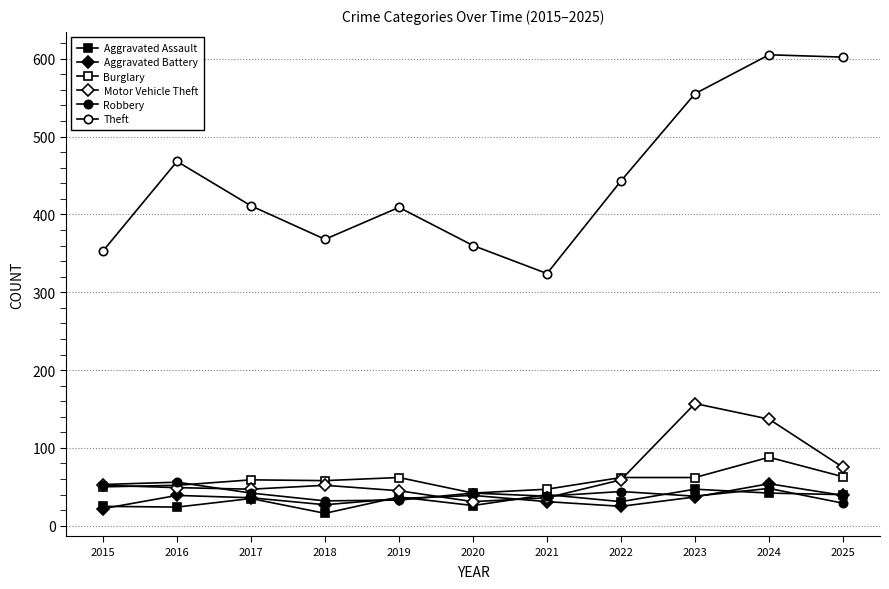

Reading left to right, what are all the values shown in this chart?

Aggravated Assault: 2015=25	2016=24	2017=35	2018=16	2019=37	2020=26	2021=40	2022=31	2023=47	2024=42	2025=40
Aggravated Battery: 2015=22	2016=39	2017=36	2018=27	2019=35	2020=39	2021=31	2022=25	2023=37	2024=54	2025=39
Burglary: 2015=50	2016=52	2017=59	2018=58	2019=62	2020=42	2021=47	2022=62	2023=62	2024=88	2025=63
Motor Vehicle Theft: 2015=52	2016=49	2017=47	2018=52	2019=45	2020=31	2021=36	2022=59	2023=157	2024=137	2025=75
Robbery: 2015=53	2016=56	2017=42	2018=32	2019=33	2020=42	2021=38	2022=44	2023=38	2024=48	2025=29
Theft: 2015=353	2016=468	2017=411	2018=368	2019=409	2020=360	2021=324	2022=443	2023=555	2024=605	2025=602